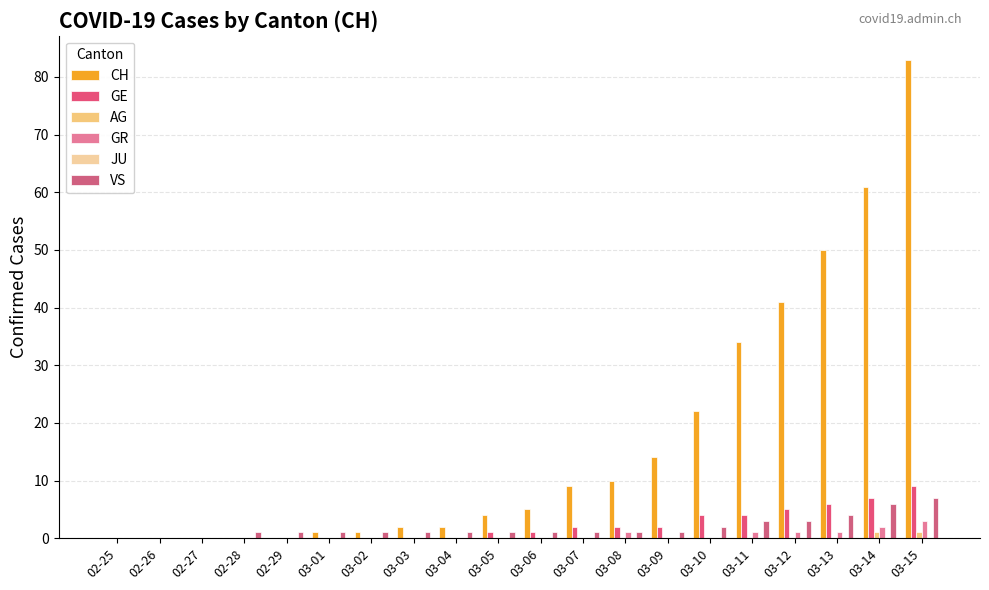

Rank the series by their maximum value, from highest to lowest.

CH, GE, VS, GR, AG, JU